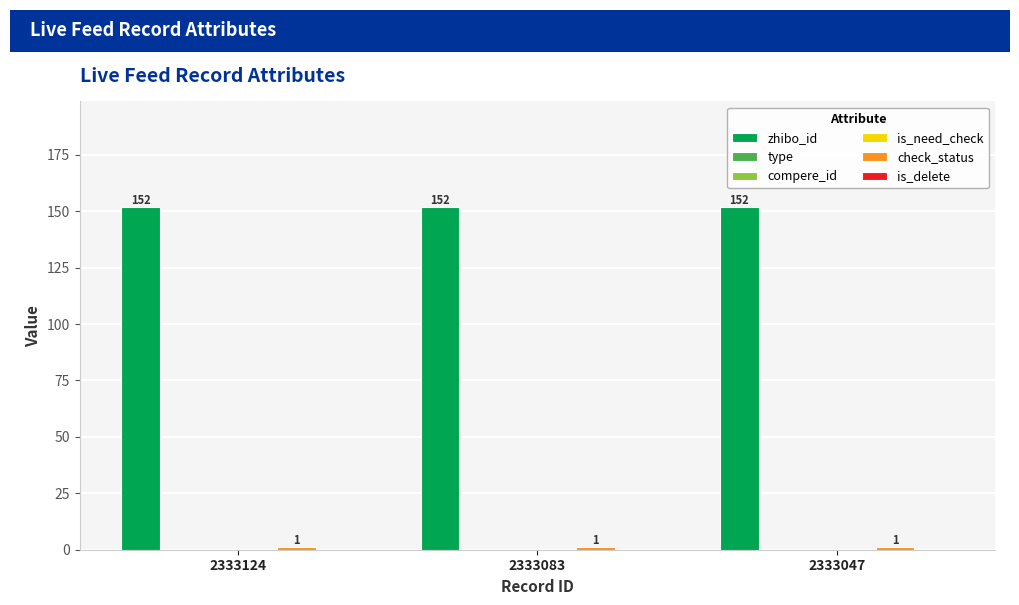

What is the spread (max minus min) of values at 2333047?

152